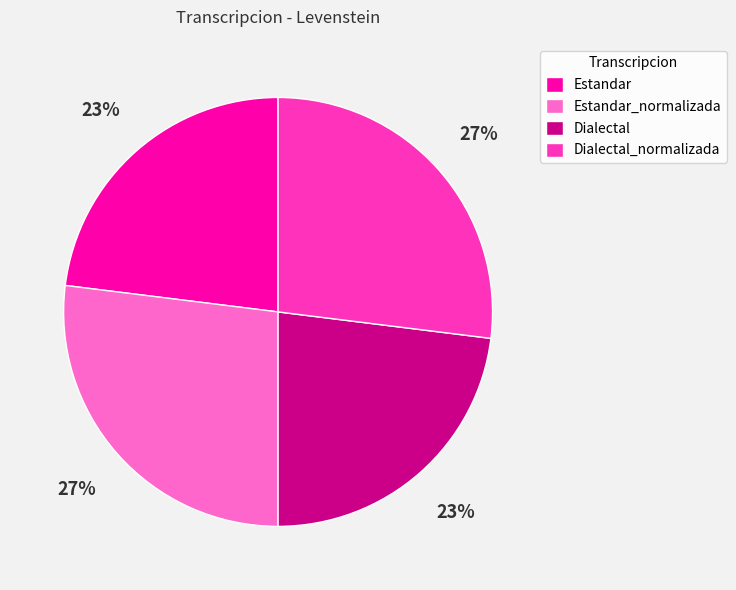

Combined, do Estandar_normalizada and Dialectal_normalizada account for over 50%?

Yes